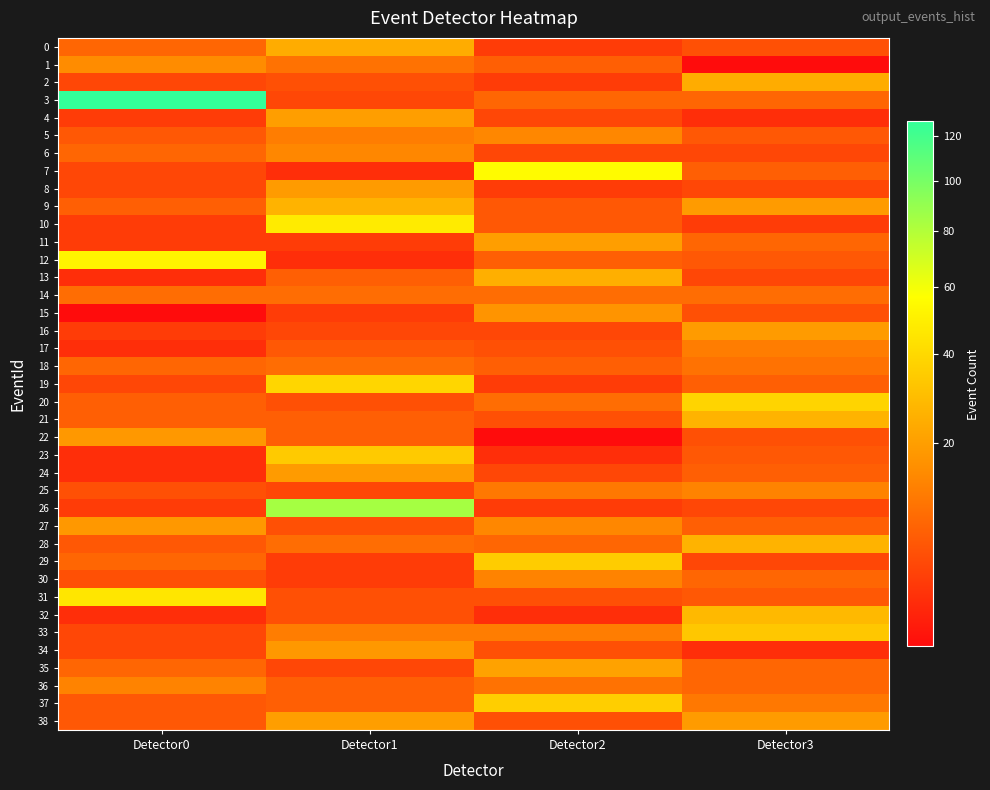

What is the maximum value shown in the chart?

127